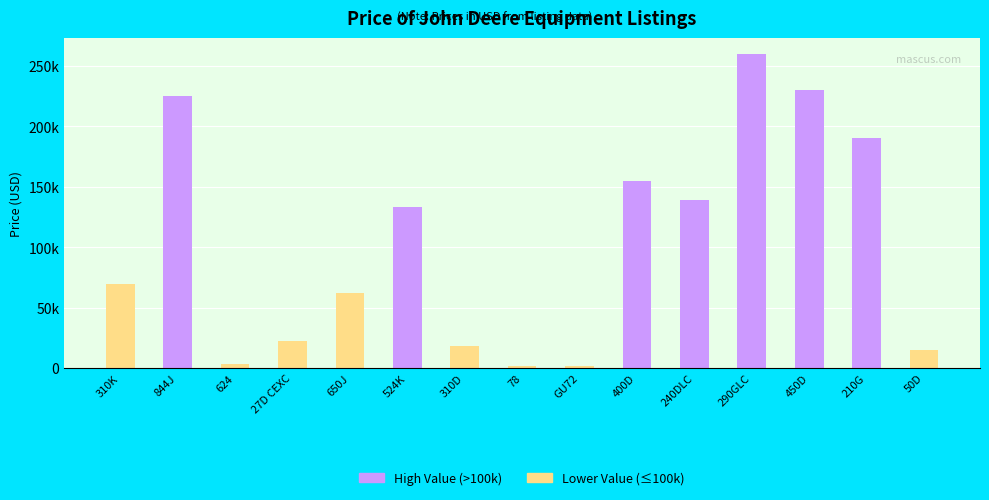

Rank the categories by value from lowest to highest.

78, GU72, 624, 50D, 310D, 27D CEXC, 650J, 310K, 524K, 240DLC, 400D, 210G, 844J, 450D, 290GLC